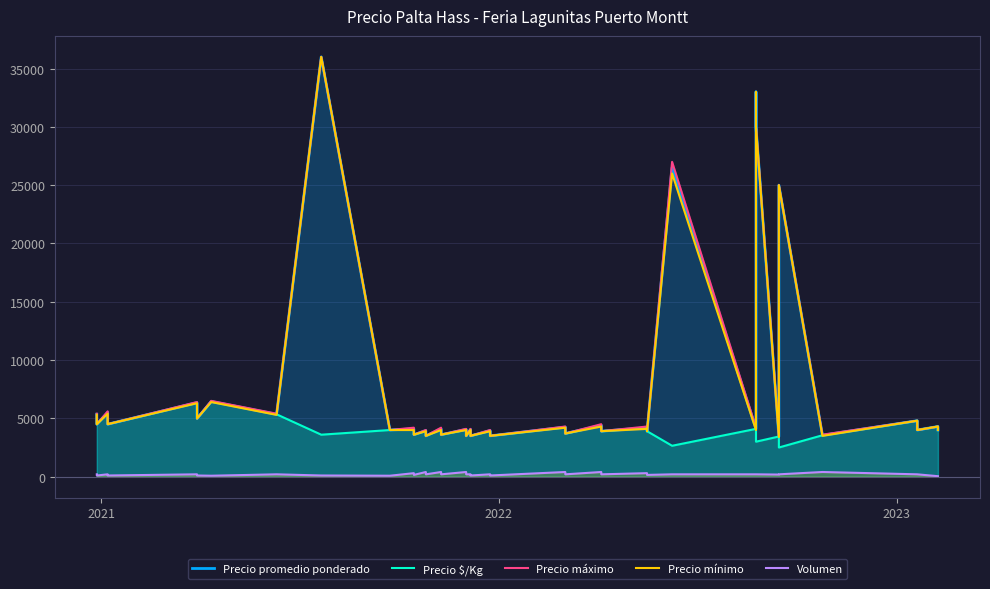

Which series has the largest total across all categories?

Precio máximo